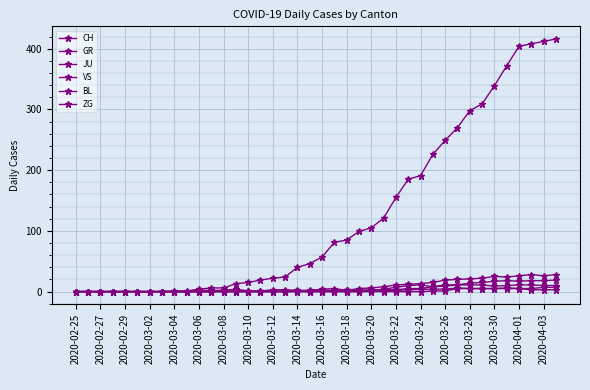

Which series has the widest spread of values?

CH